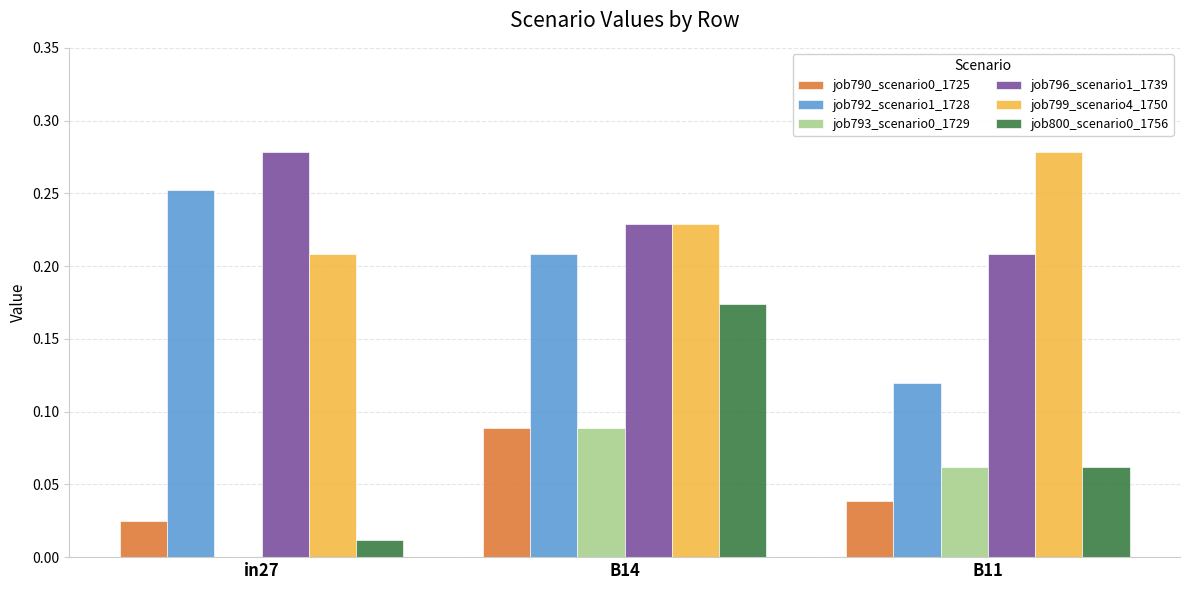

The value of job790_scenario0_1725 at in27 is 0.0. True or false?

True